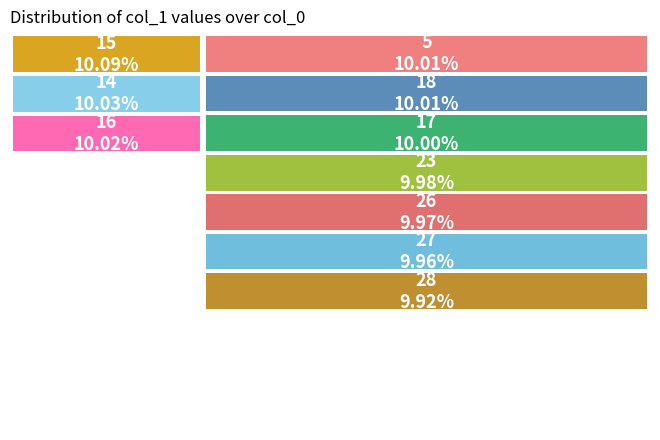

The 17 slice represents 10% of the pie. True or false?

True